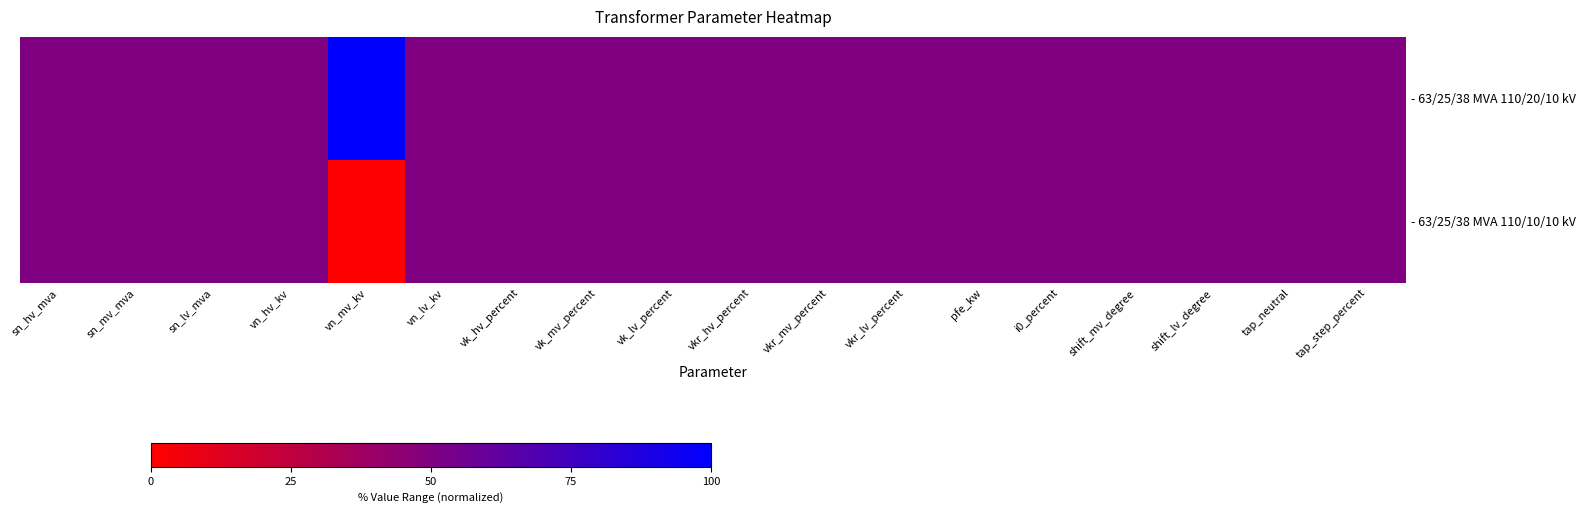

At how many categories does at least one series exceed 80?

1